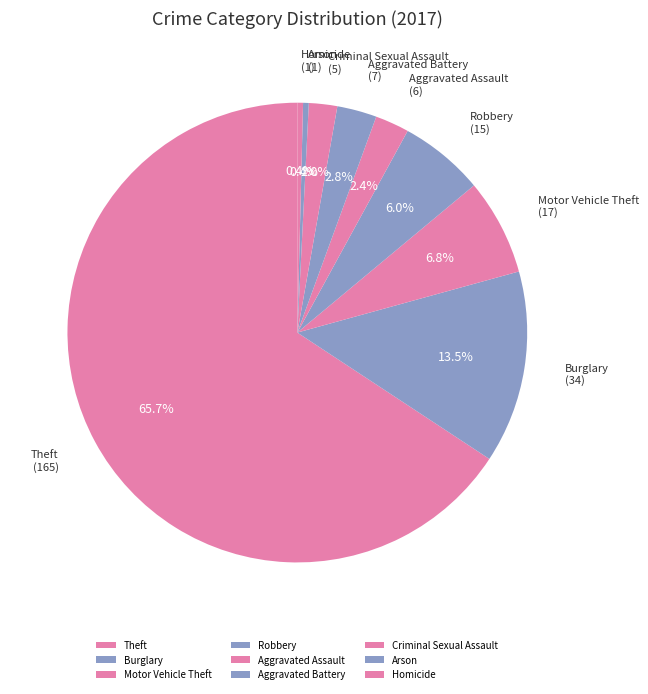

Which category has the biggest portion of the pie?

Theft